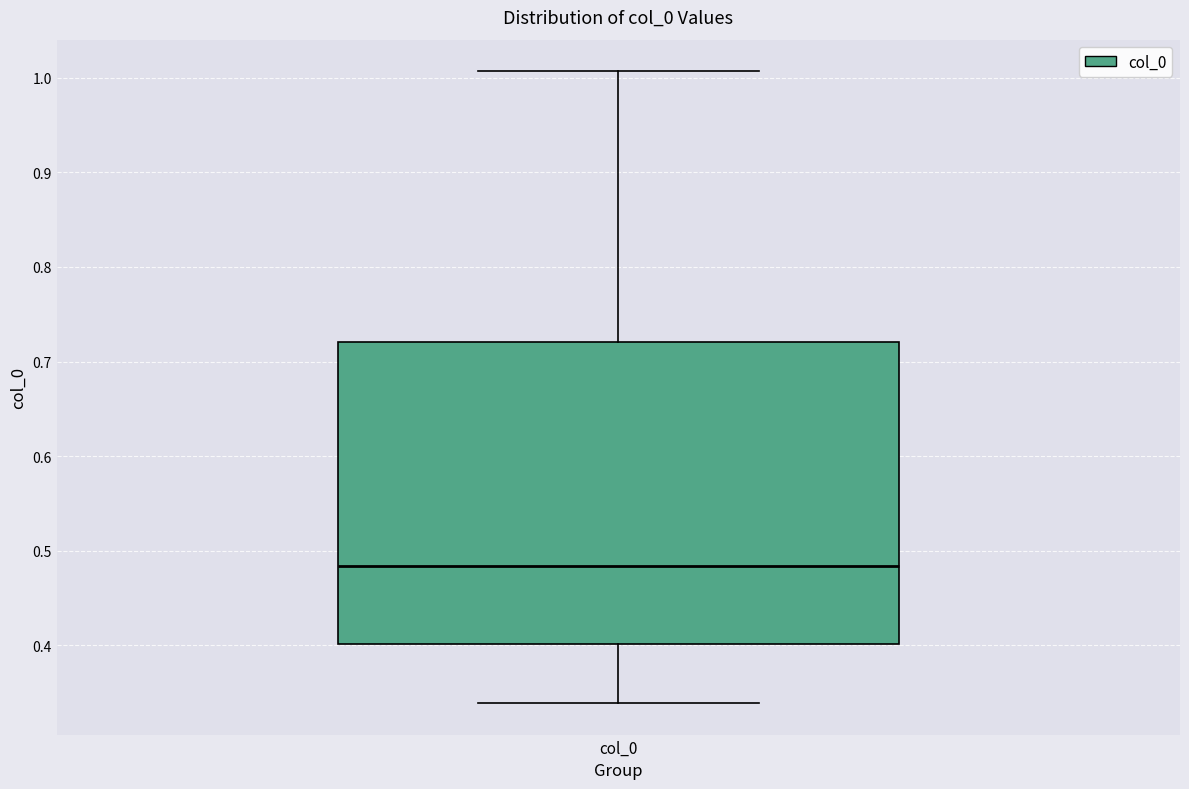

Where does the upper whisker of the box for col_0 end on the y-axis? The values are not printed on the chart, so give them approximately, as read against the axis.

1.01